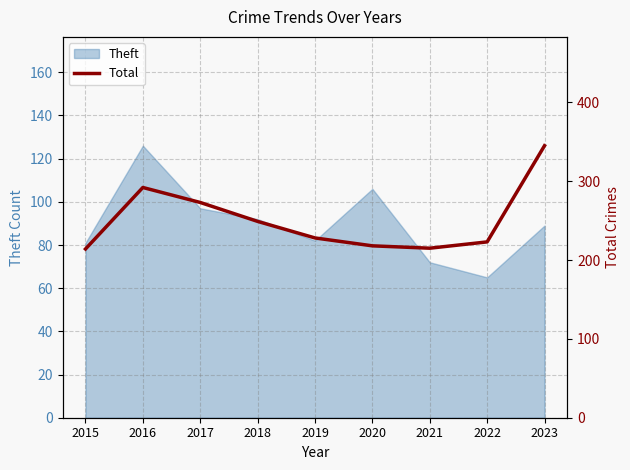

Is it true that Theft equals 82 at 2019?

True